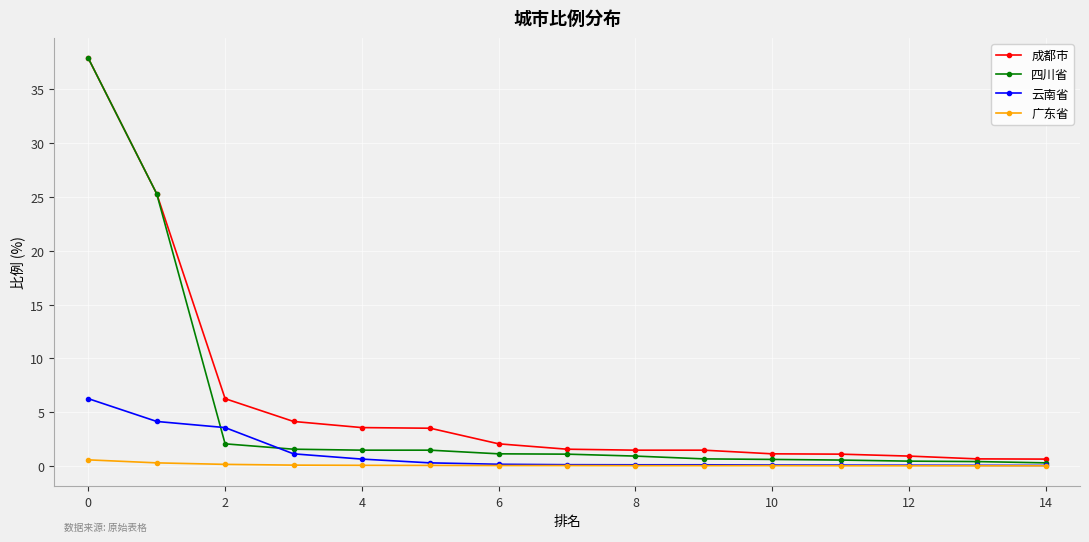

What is the maximum value shown in the chart?

37.9